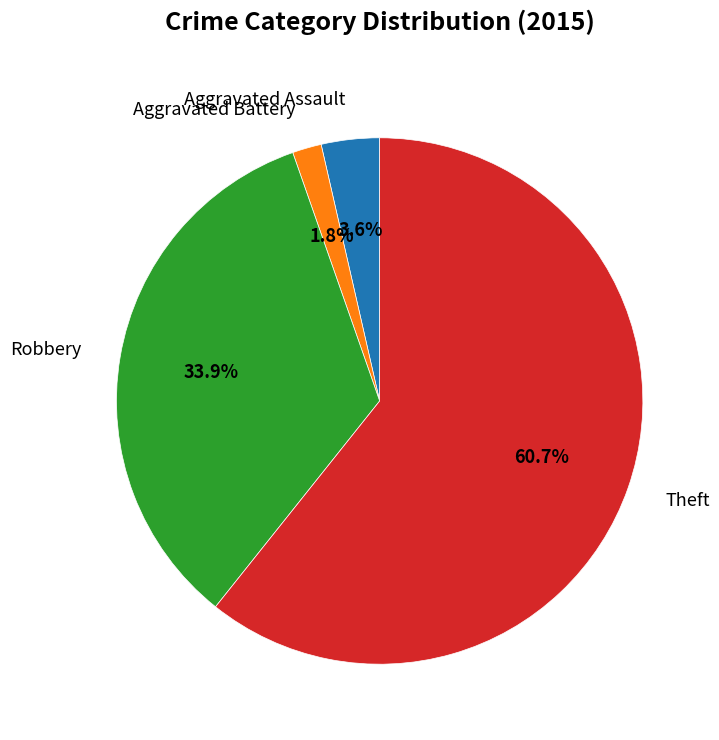

How many segments does this pie chart have?

4